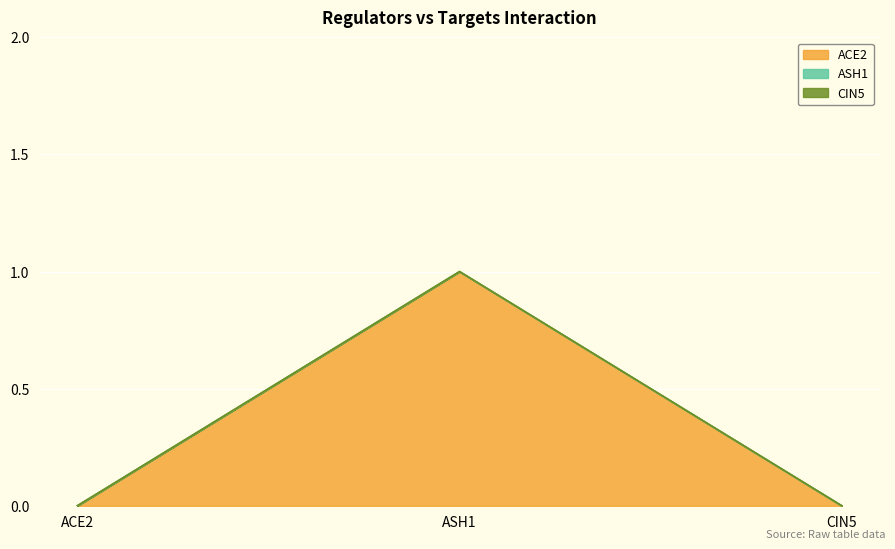

Reading left to right, list all the values displayed in this chart.

ACE2: 0	1	0
ASH1: 0	0	0
CIN5: 0	0	0